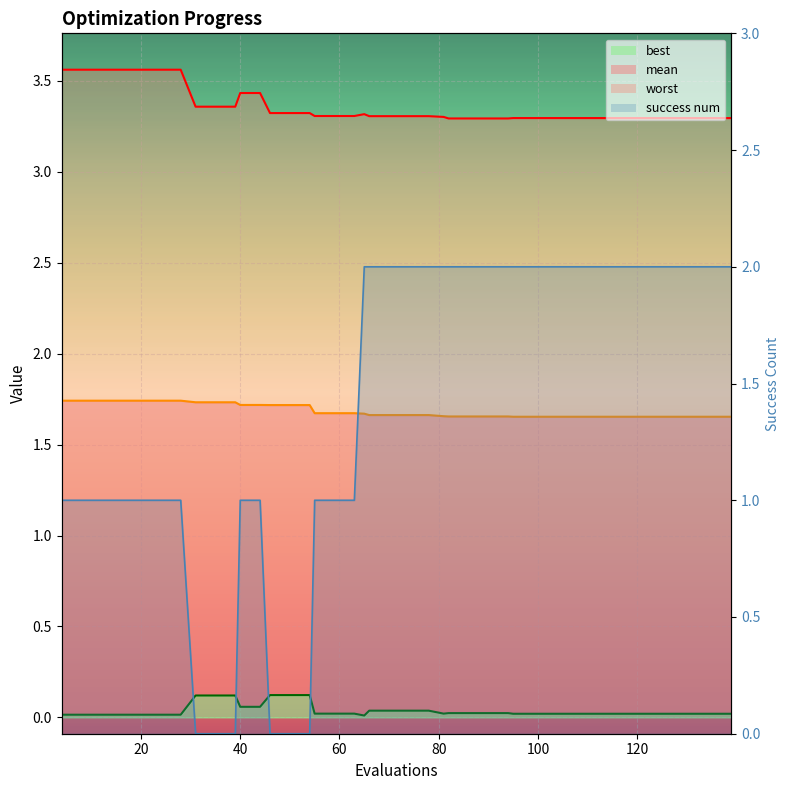

Between which two adjacent categories do success num and mean first intersect?

63 and 65